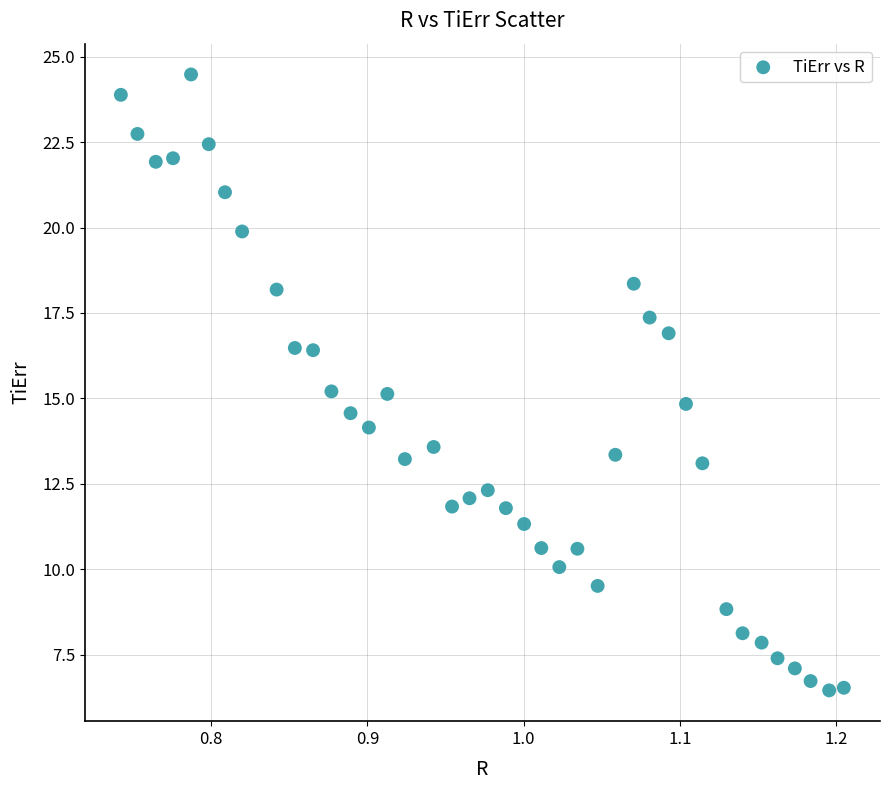

What is the range of Y values (max minus min)?

18.0